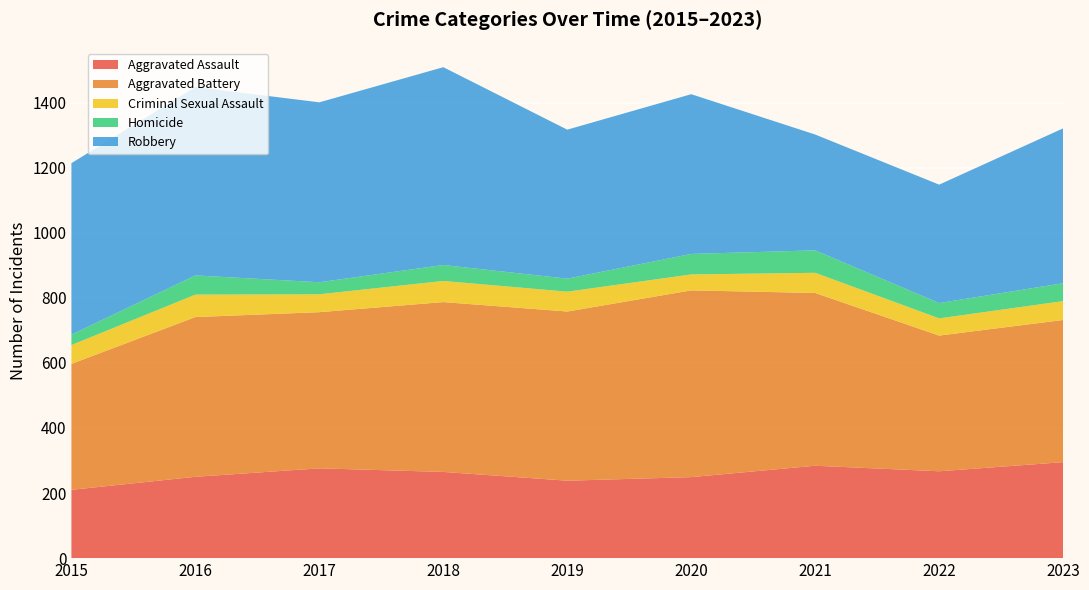

Reading right to left, transcribe all the data shown in this chart.

Aggravated Assault: 2023=295	2022=267	2021=284	2020=249	2019=238	2018=265	2017=276	2016=250	2015=210
Aggravated Battery: 2023=437	2022=417	2021=531	2020=574	2019=520	2018=522	2017=480	2016=491	2015=387
Criminal Sexual Assault: 2023=58	2022=53	2021=62	2020=49	2019=61	2018=65	2017=55	2016=69	2015=58
Homicide: 2023=55	2022=47	2021=69	2020=63	2019=40	2018=49	2017=37	2016=59	2015=32
Robbery: 2023=476	2022=364	2021=356	2020=491	2019=458	2018=608	2017=553	2016=579	2015=527